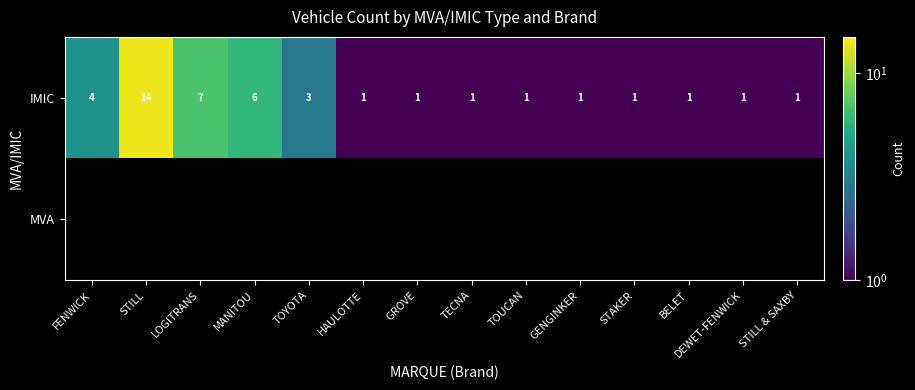

The value of IMIC at STAKER is 2. True or false?

False